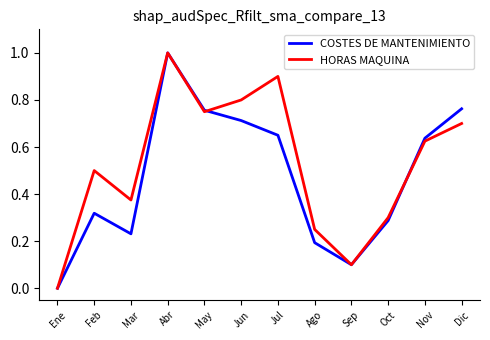

List the series in order of their overall mean, highest first.

HORAS MAQUINA, COSTES DE MANTENIMIENTO